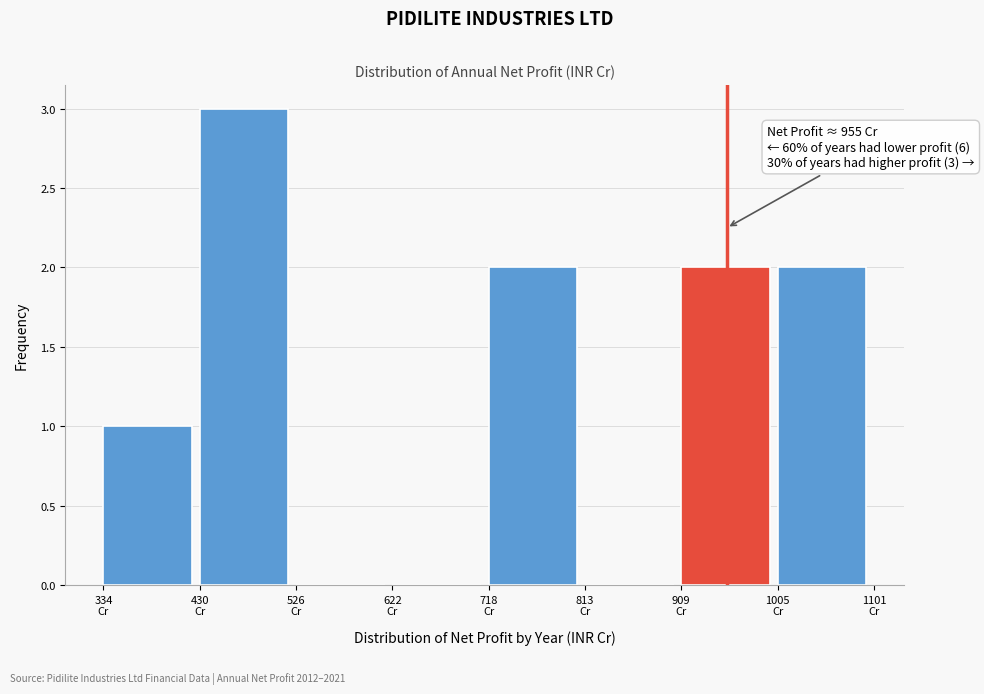

Over which range of the x-axis is the bar tallest?

430 to 530